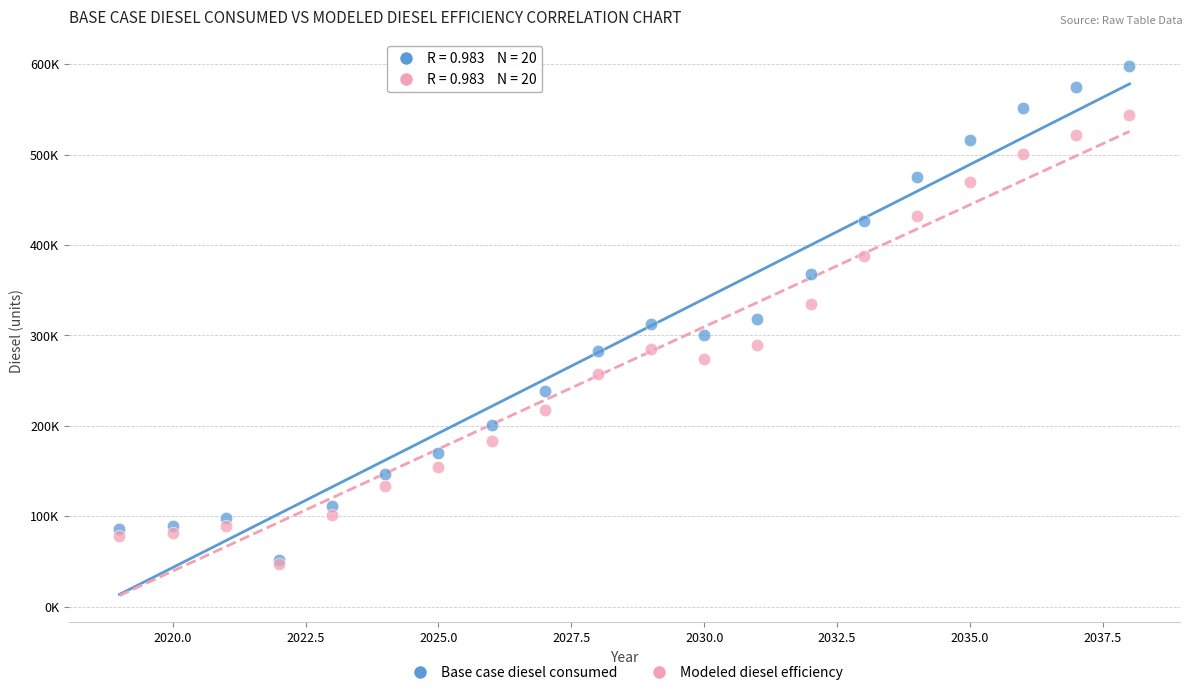

What are all the series names shown in the legend?

Base case diesel consumed, Modeled diesel efficiency